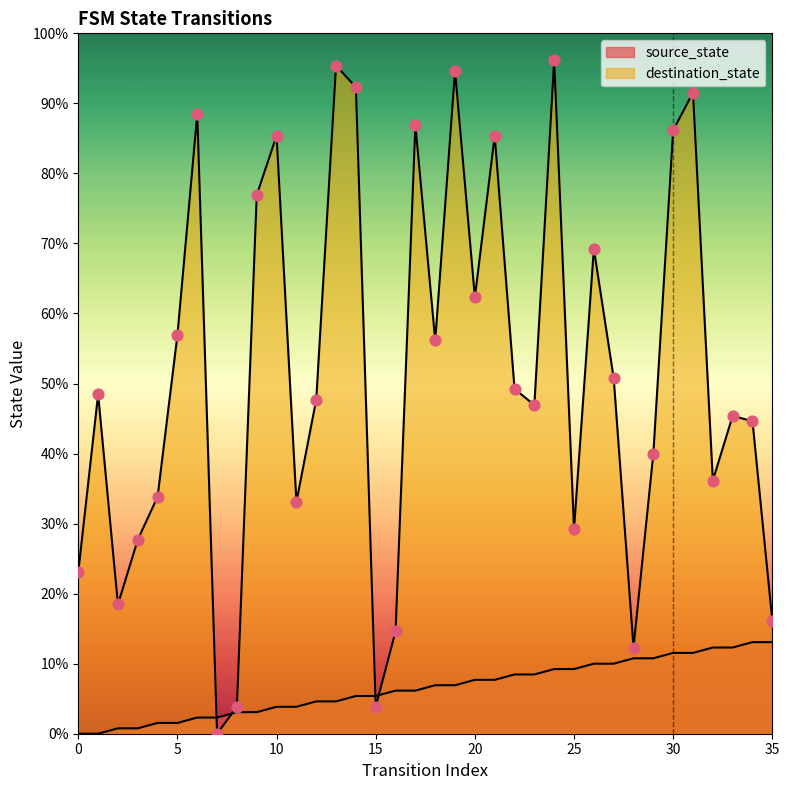

Which series has the largest total across all categories?

destination_state